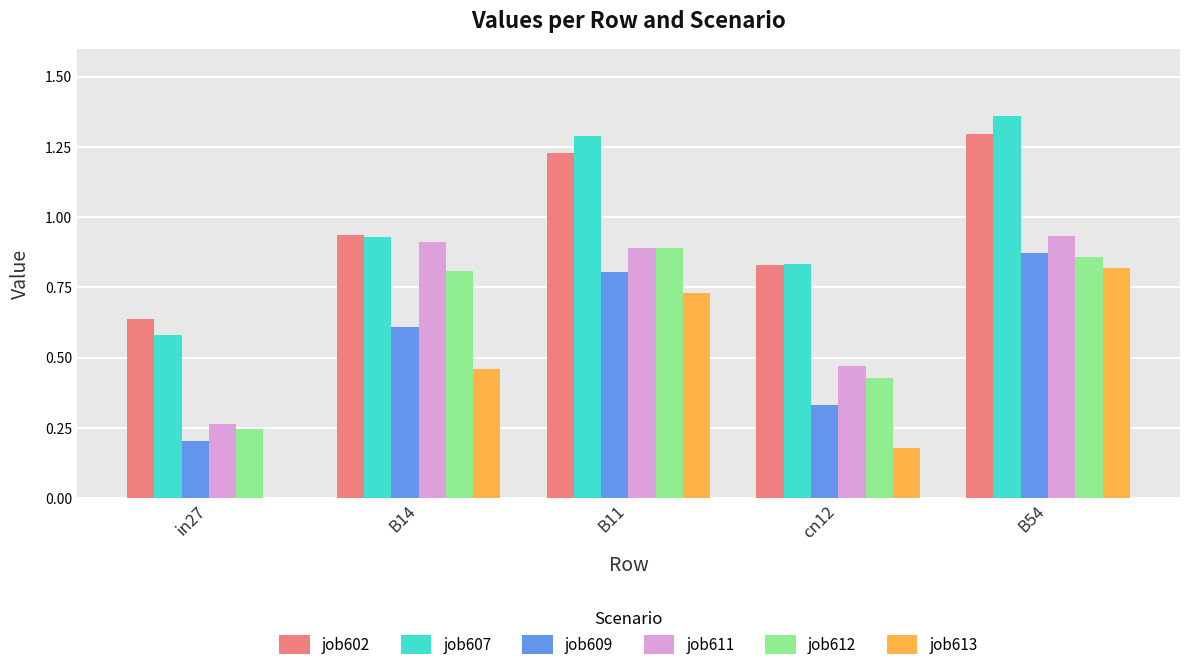

Which series changed the most between B14 and B11?

job607